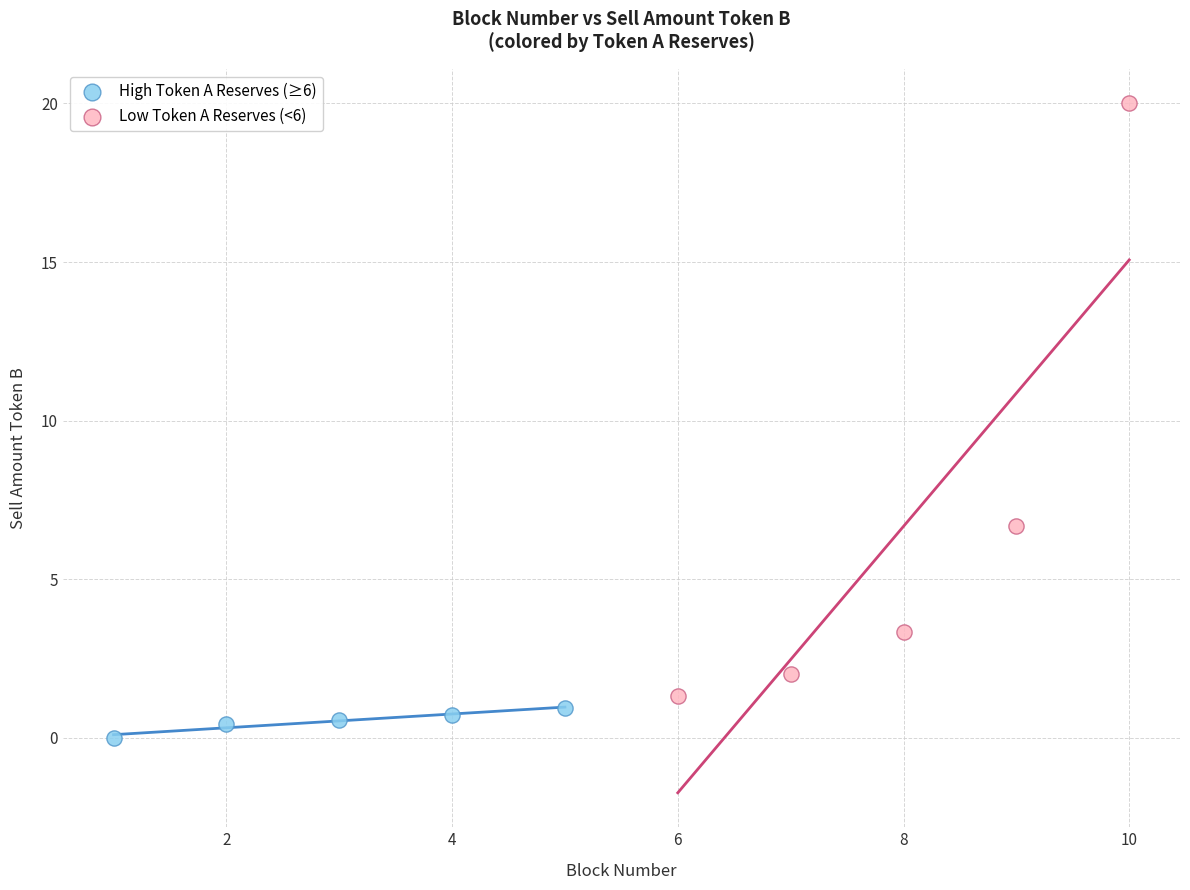

What are all the series names shown in the legend?

High Token A Reserves (≥6), Low Token A Reserves (<6)